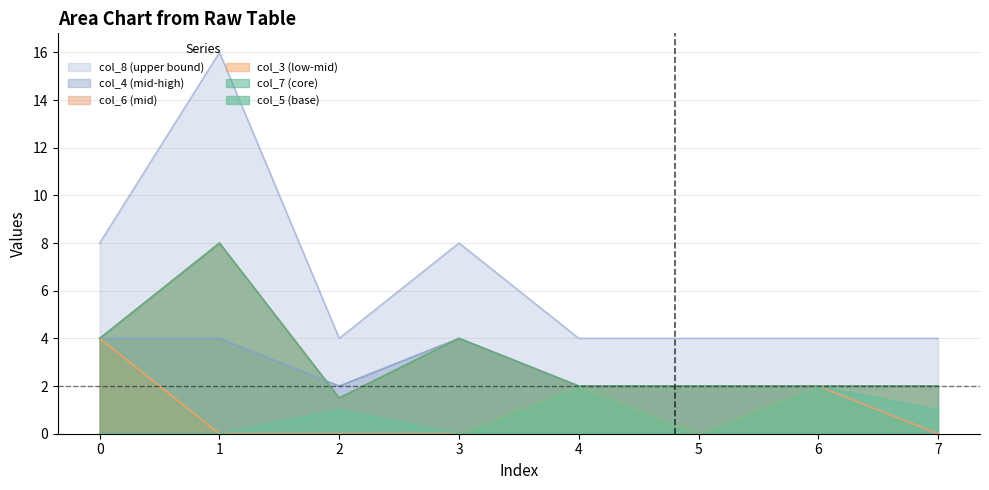

How many lines are shown in the chart?

6